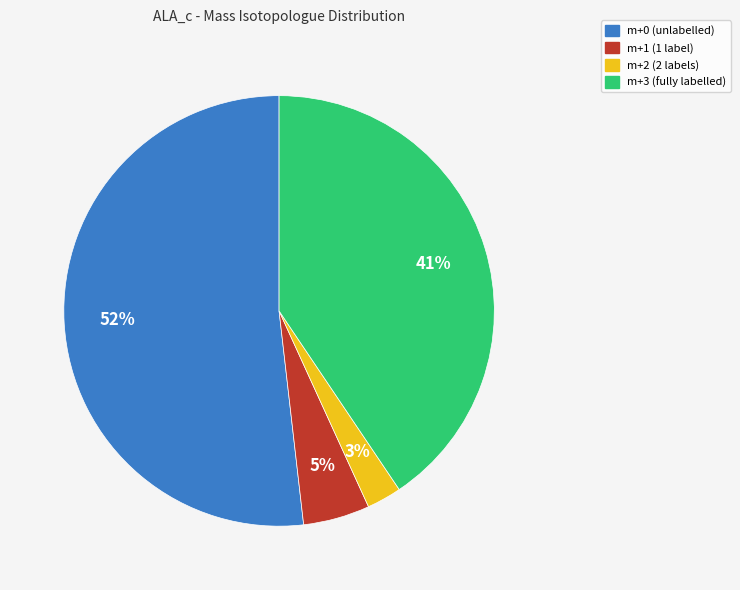

To the nearest percent, what is the difference between the largest and smallest slice percentages?

49%